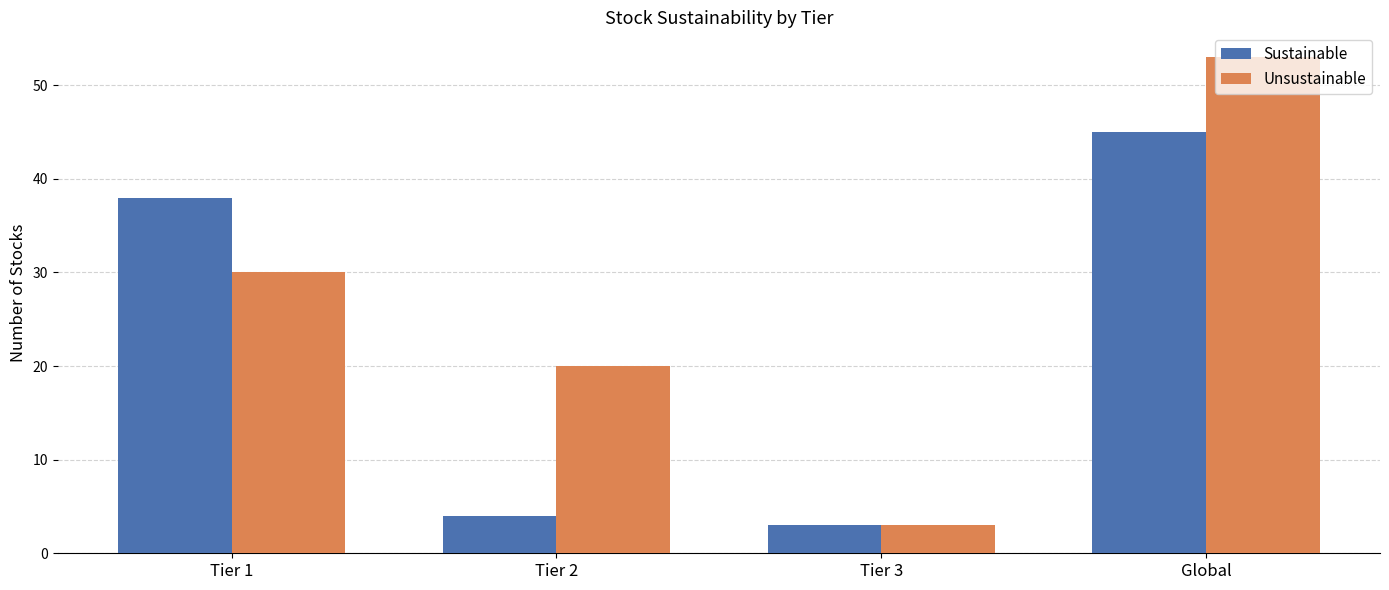

Is it true that Sustainable equals 38 at Tier 1?

True